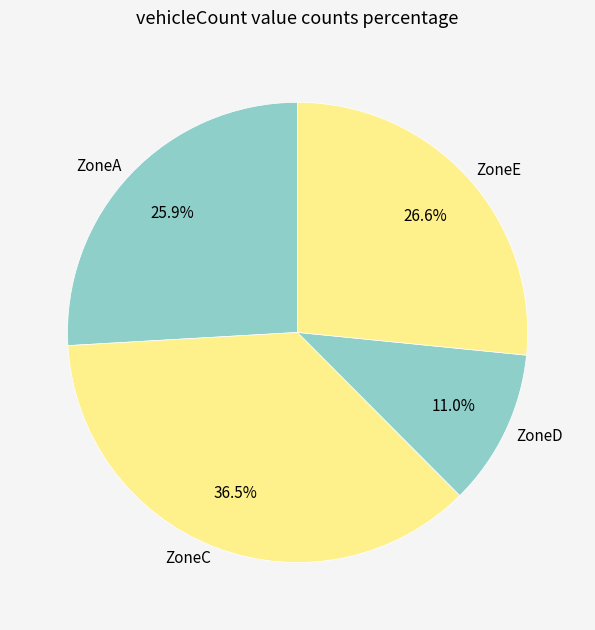

What percentage is the ZoneE slice, to the nearest percent?

27%